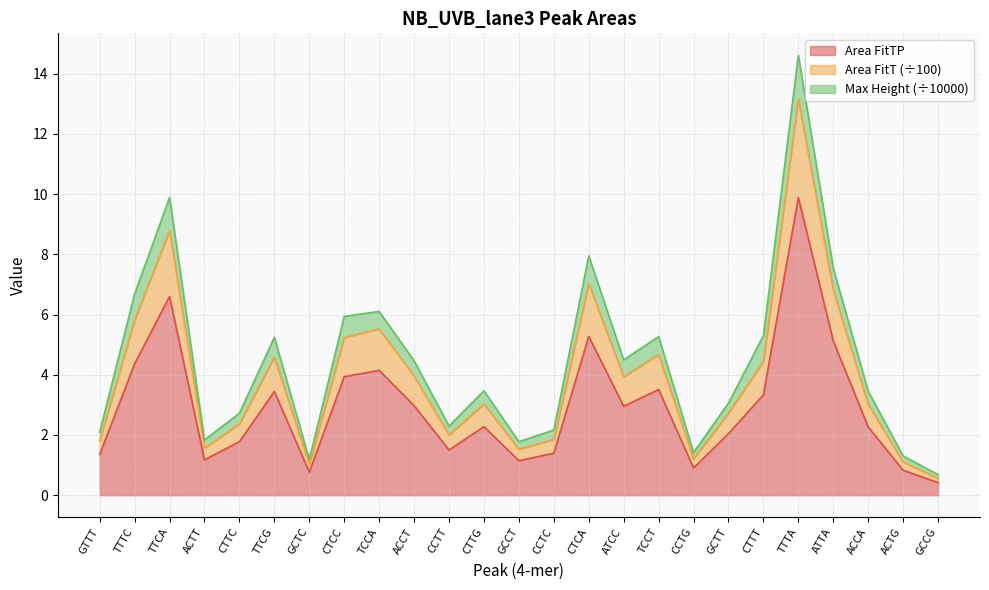

Which category has the highest value in the Area FitTP series?

TTTA